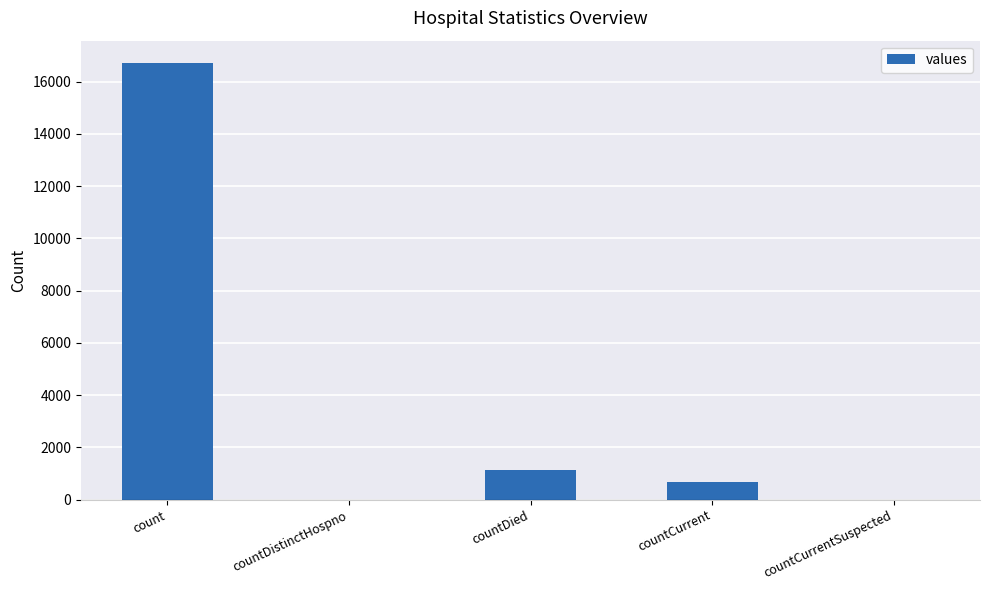

What is the greatest value displayed?

16729